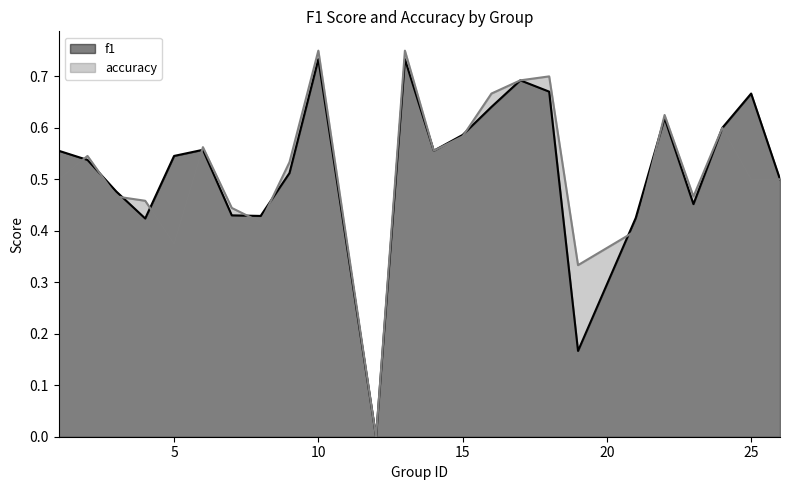

What is the difference between the maximum and second lowest values in the f1 series?

0.6